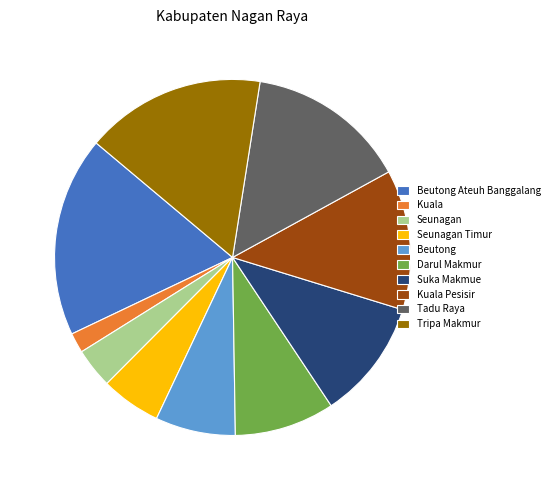

True or false: Beutong accounts for 7% of the total.

True